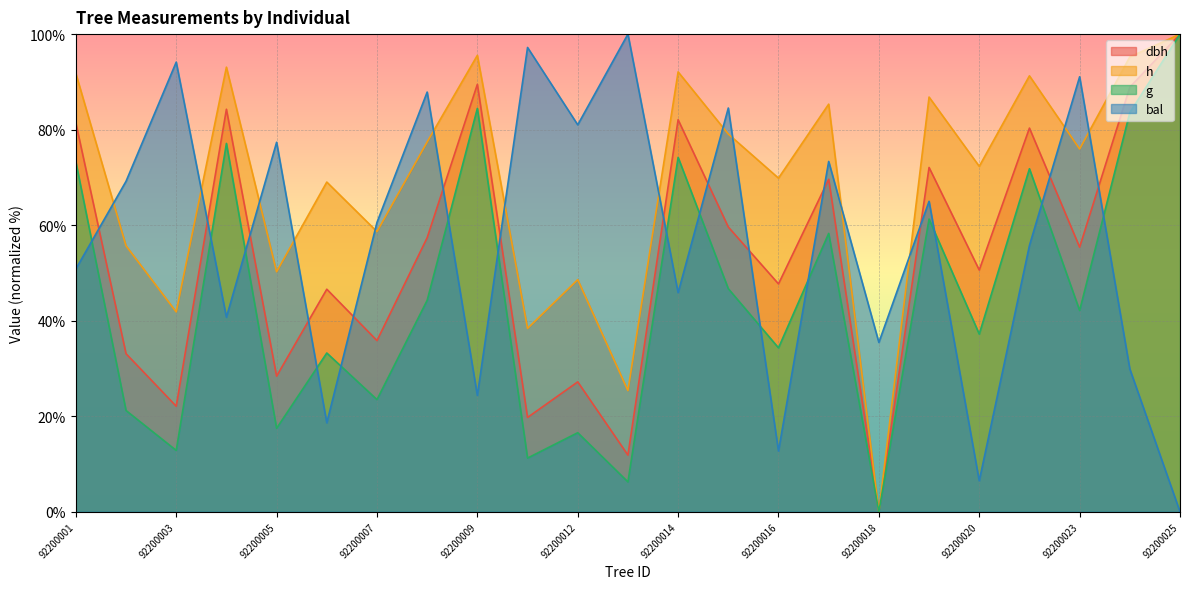

How many values in the dbh series exceed 55?

12